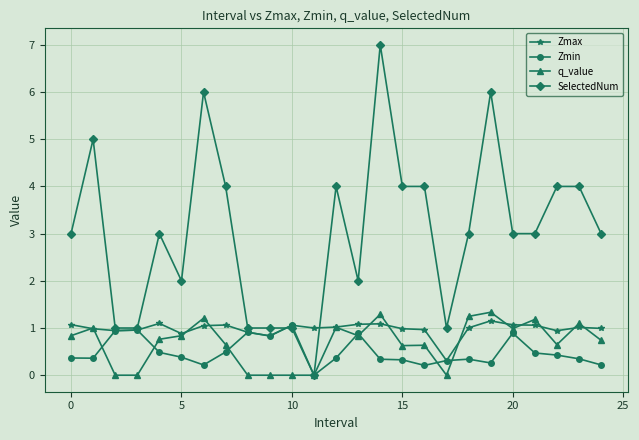

Which series has the largest total across all categories?

SelectedNum